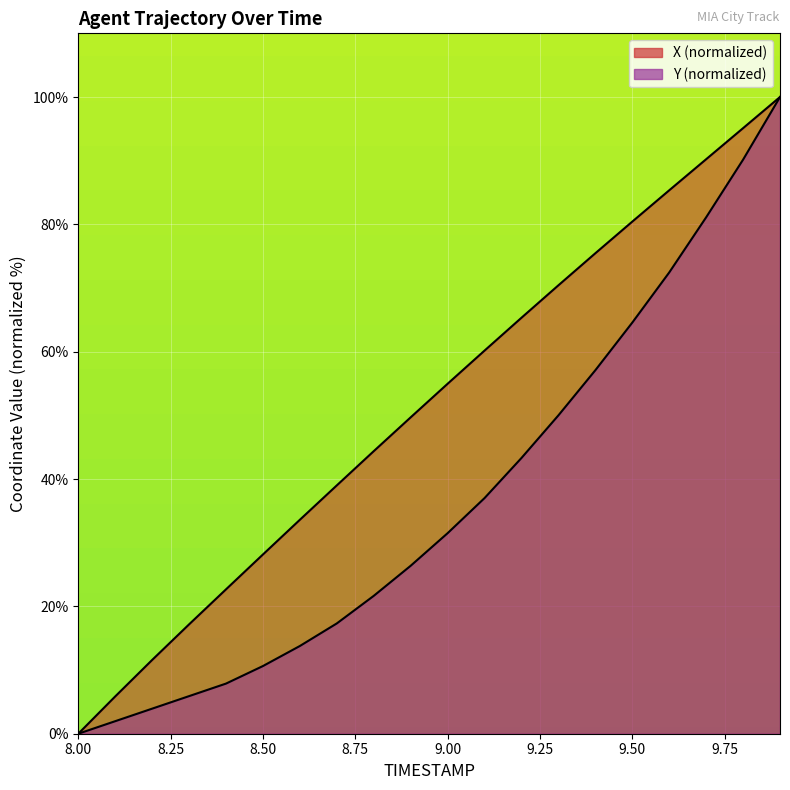

Reading left to right, list all the values displayed in this chart.

X: 0.0	5.9	11.6	17.2	22.7	28.2	33.6	39.0	44.4	49.7	55.0	60.2	65.3	70.4	75.5	80.4	85.3	90.2	95.1	100.0
Y: 0.0	2.0	3.9	5.9	7.9	10.6	13.8	17.3	21.7	26.4	31.5	37.0	43.3	50.0	57.1	64.6	72.4	81.1	90.2	100.0